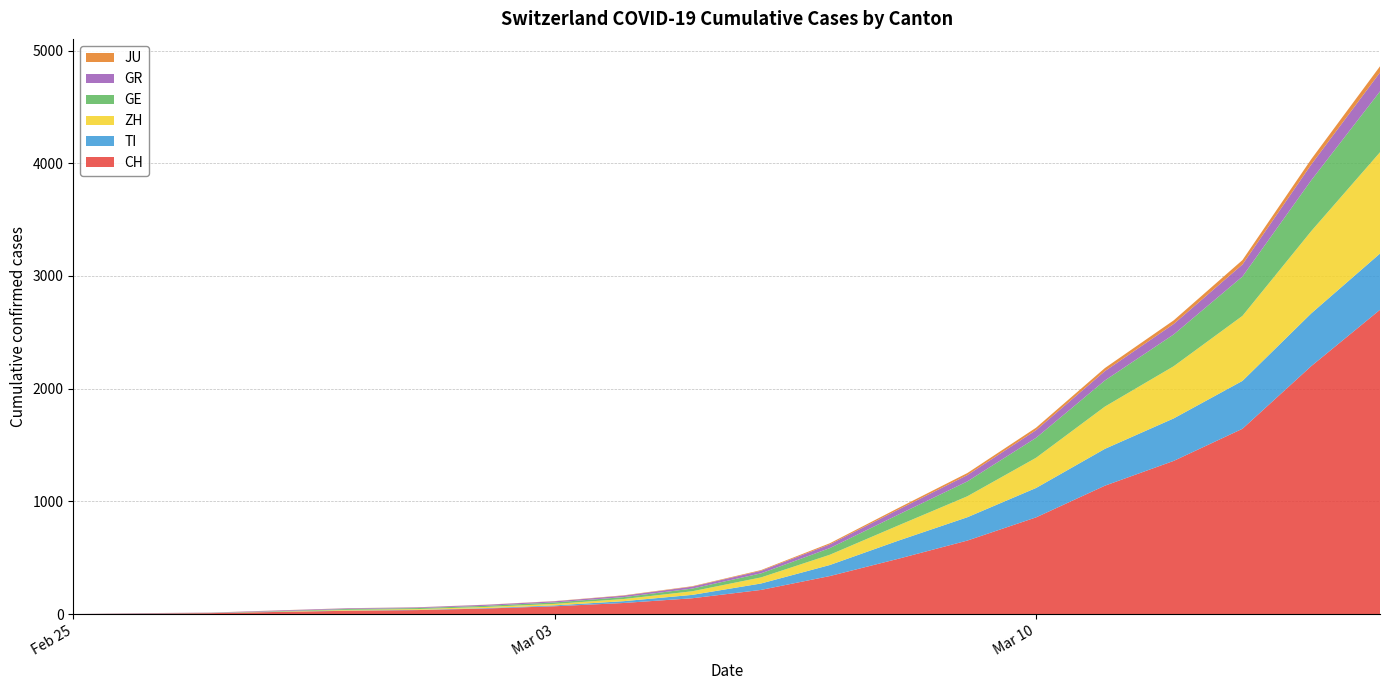

Reading left to right, transcribe all the data shown in this chart.

CH: 0	4	8	19	29	35	49	69	98	140	214	337	491	652	858	1139	1359	1644	2200	2700
TI: 0	1	1	1	2	2	4	8	16	30	57	98	161	207	261	327	377	425	468	499
ZH: 0	0	0	2	6	7	10	13	19	32	54	91	135	186	268	375	463	577	730	899
GE: 0	1	1	4	8	9	10	13	17	24	36	59	96	132	177	232	282	349	451	540
GR: 0	2	2	6	6	6	9	10	13	17	23	33	45	56	68	83	93	107	140	168
JU: 0	0	1	1	1	1	1	2	3	4	6	10	14	18	22	27	32	39	47	55